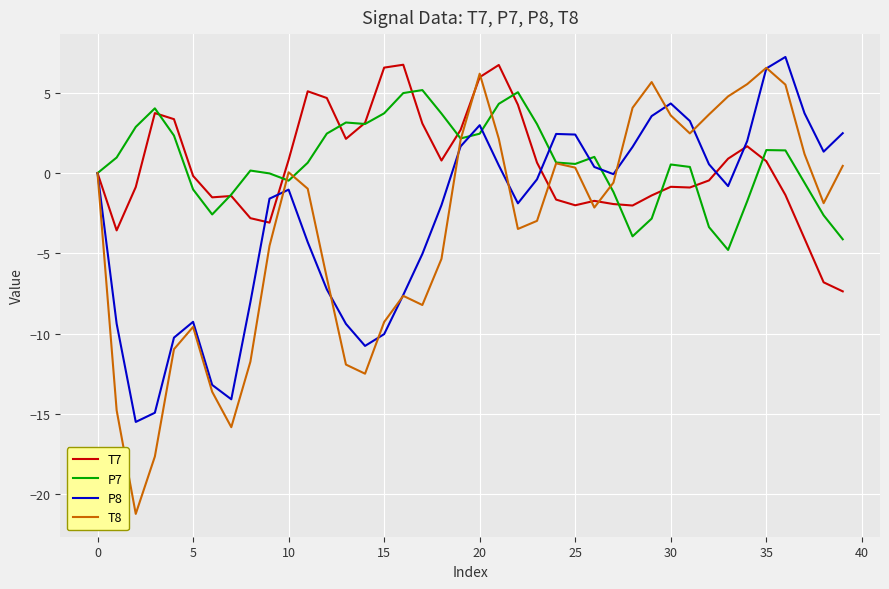

What is the maximum value for P8?

7.2